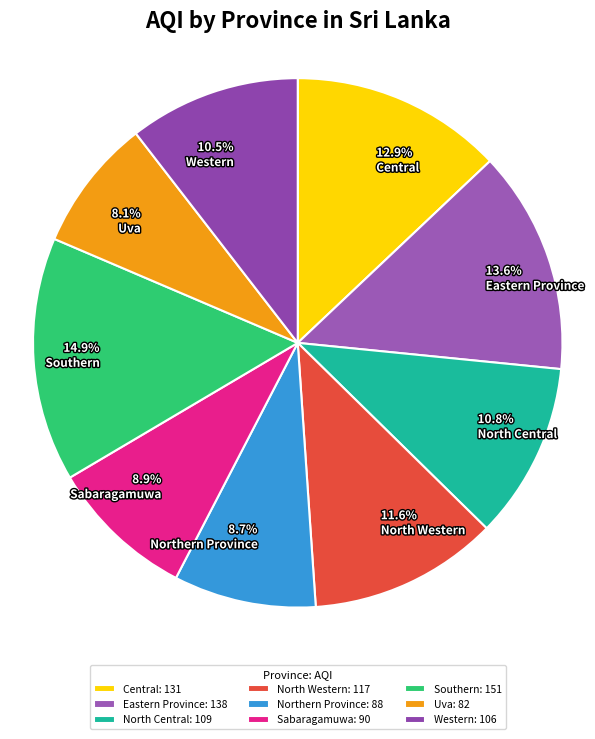

To the nearest percent, what is the combined percentage of Sabaragamuwa and Western?

19%